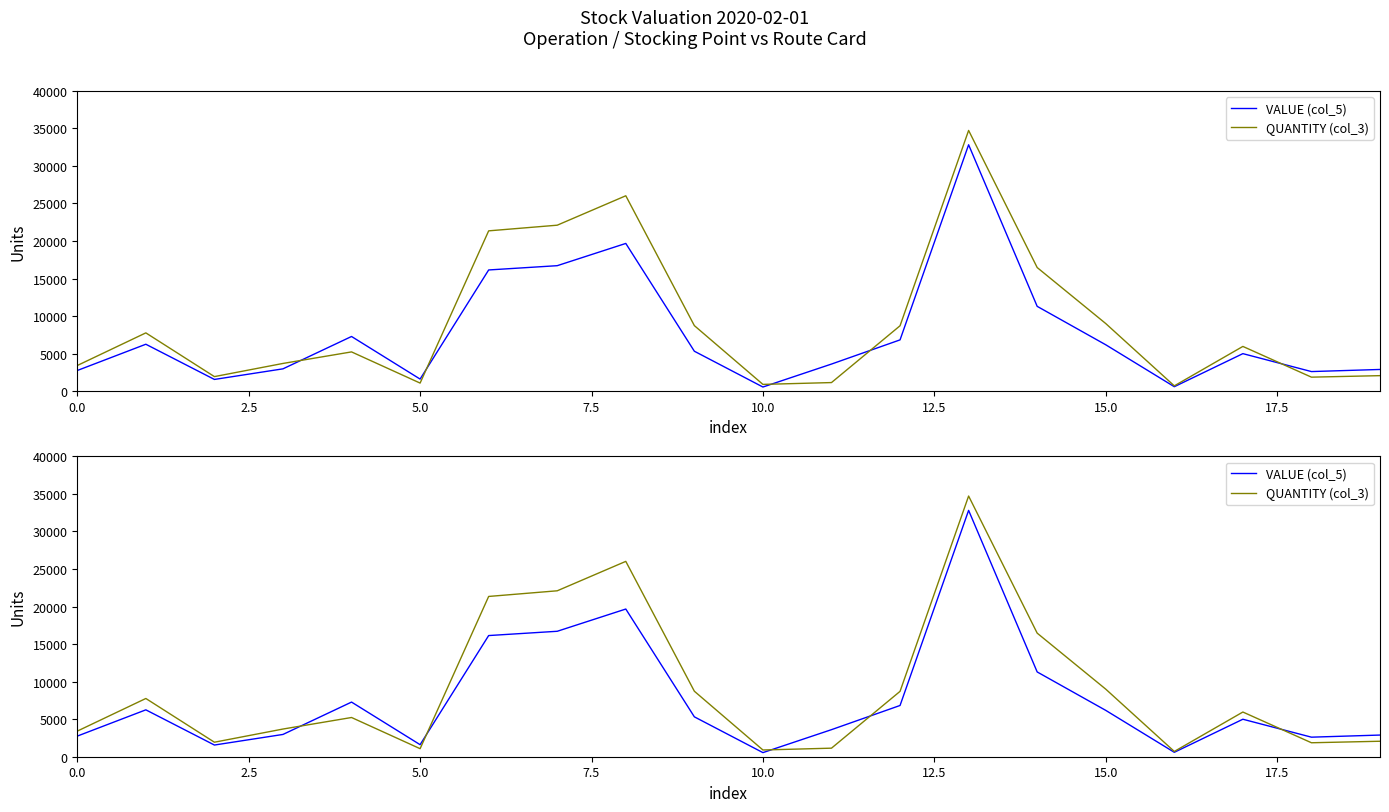

At which label is QUANTITY (col_3) closest to 17711?

14